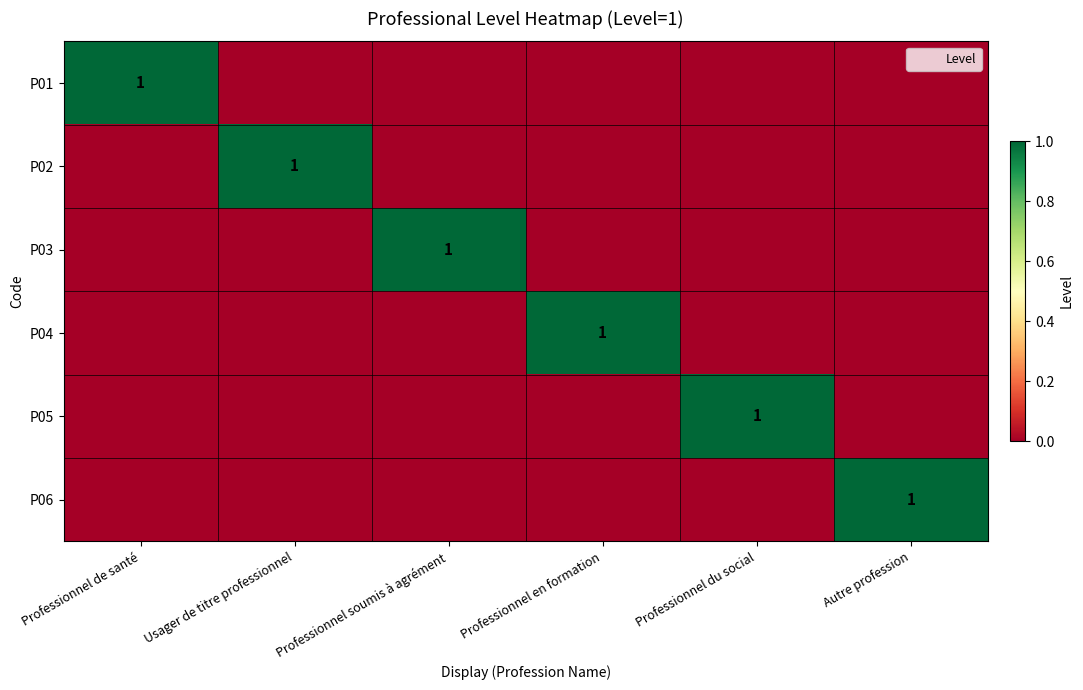

What is the sum of all P04 values?

1